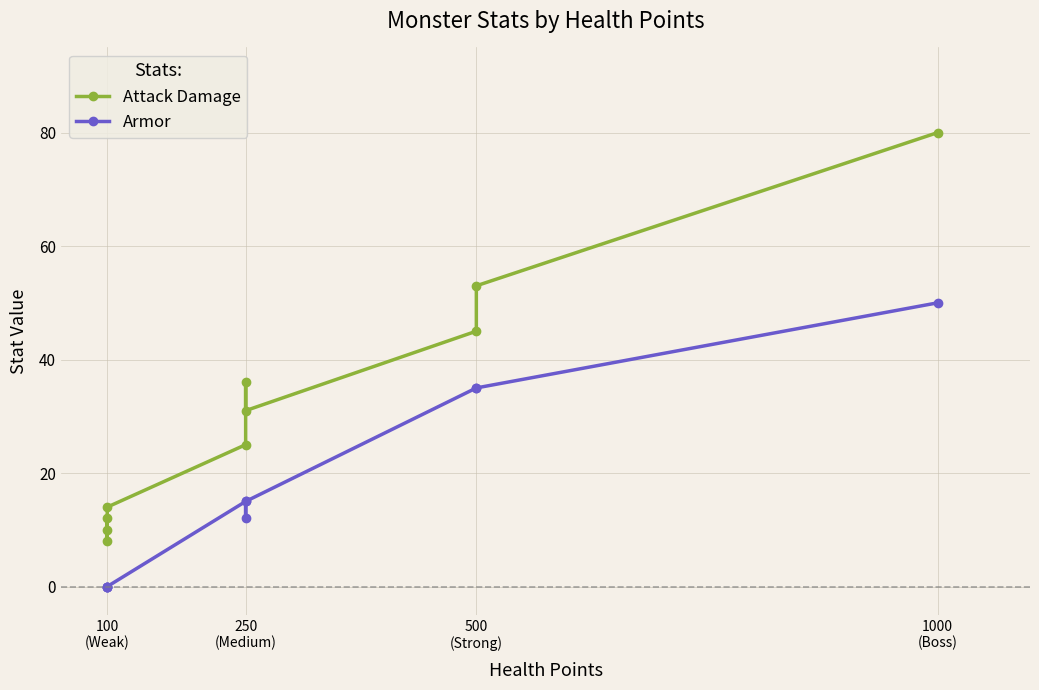

What is the difference between the second highest and second lowest values in the Armor series?

35